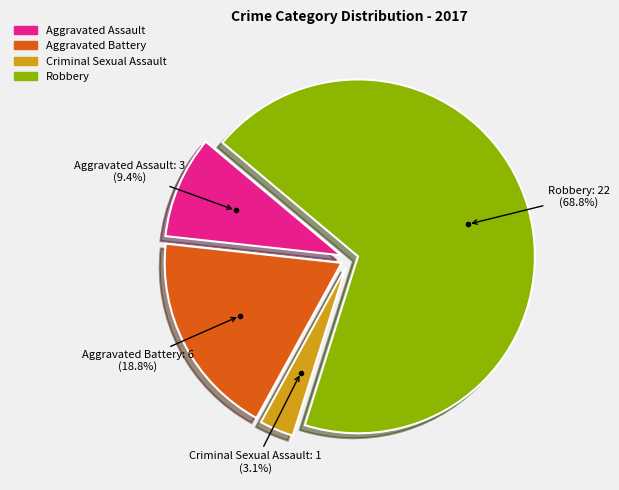

To the nearest percent, what is the average slice percentage?

25%